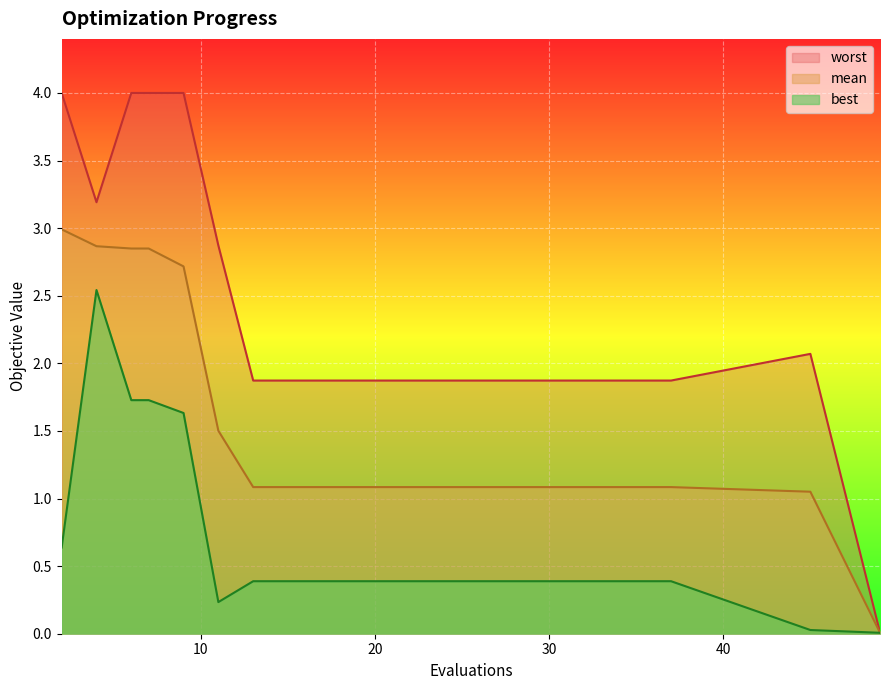

Which series has the widest spread of values?

worst